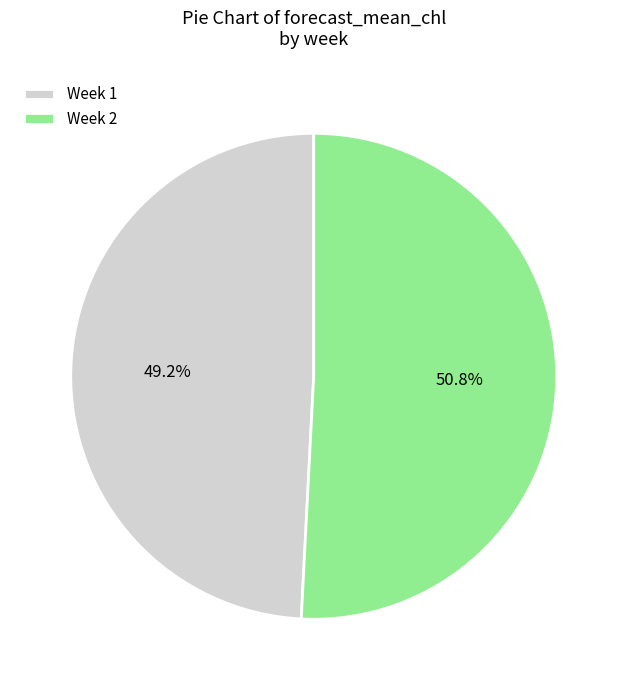

Count the number of slices in the pie.

2